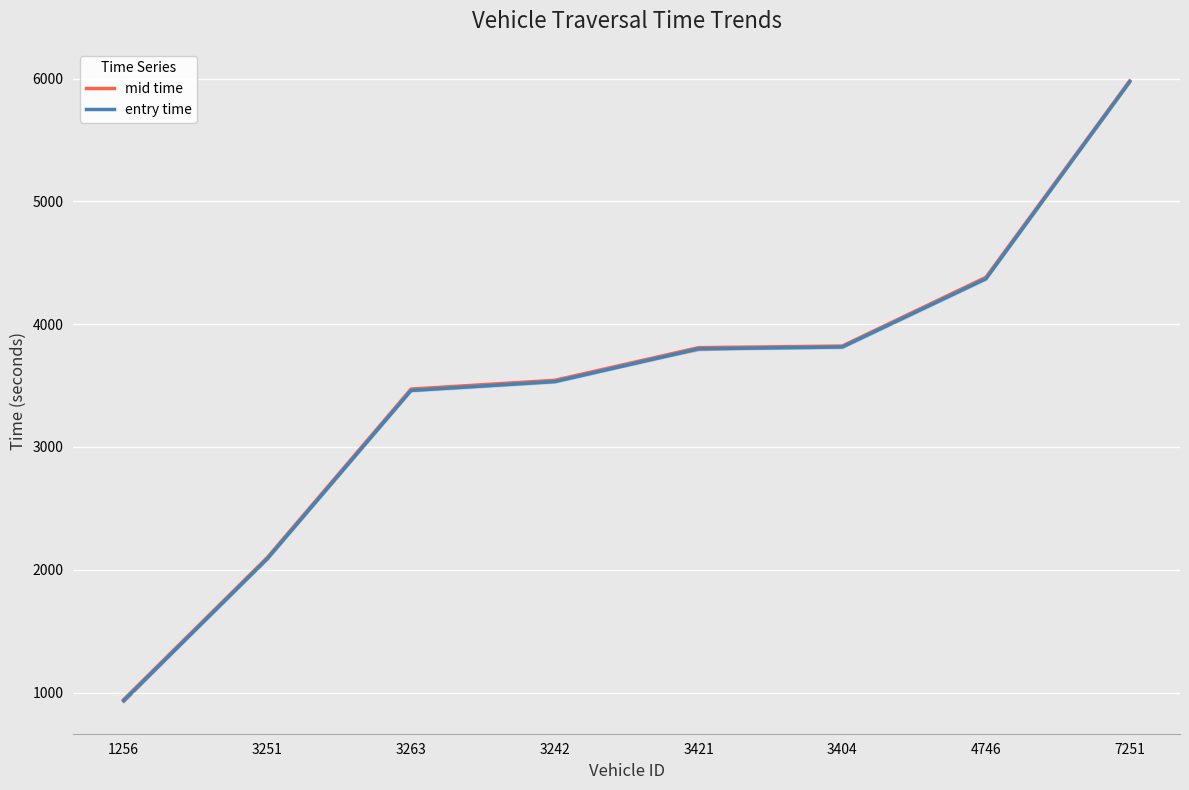

List the series in order of their peak value, lowest first.

entry time, mid time